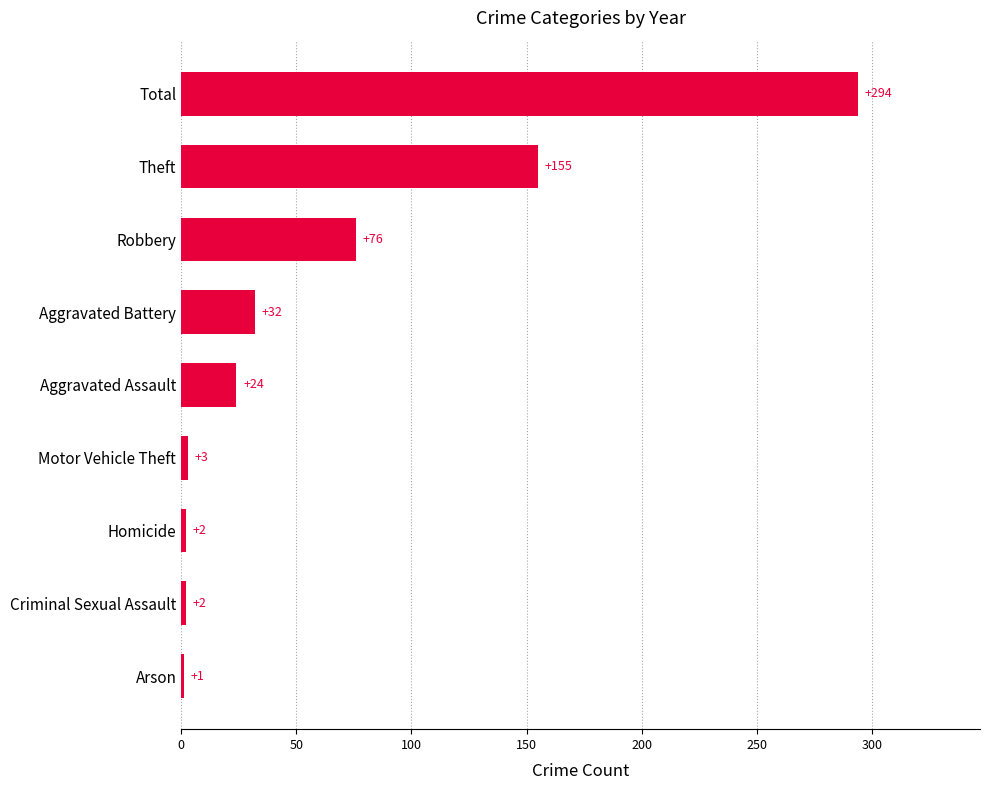

What value does the data have at Aggravated Battery, to the nearest 50?

50